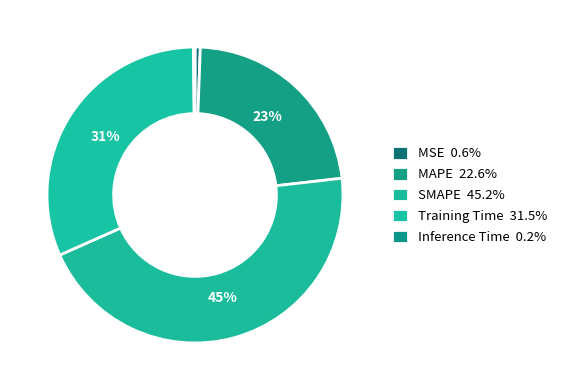

Which category has the biggest portion of the pie?

SMAPE